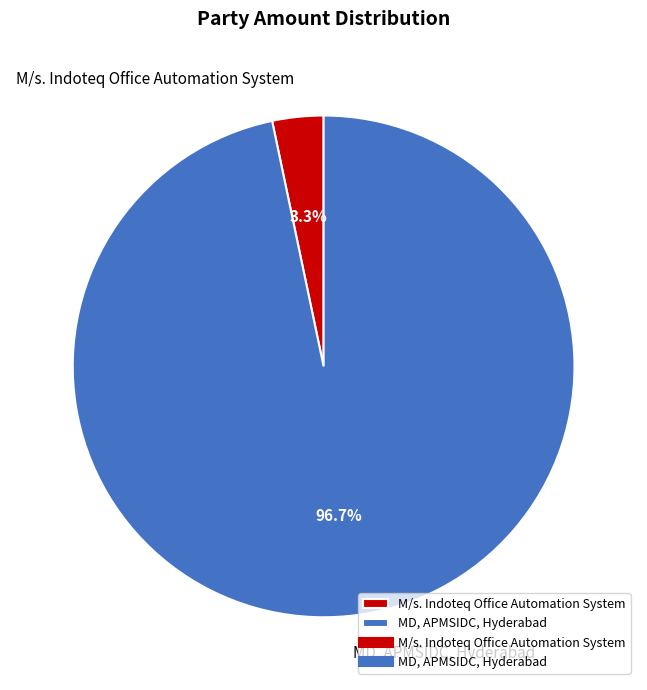

Is it true that MD, APMSIDC, Hyderabad is 85% of the pie?

False